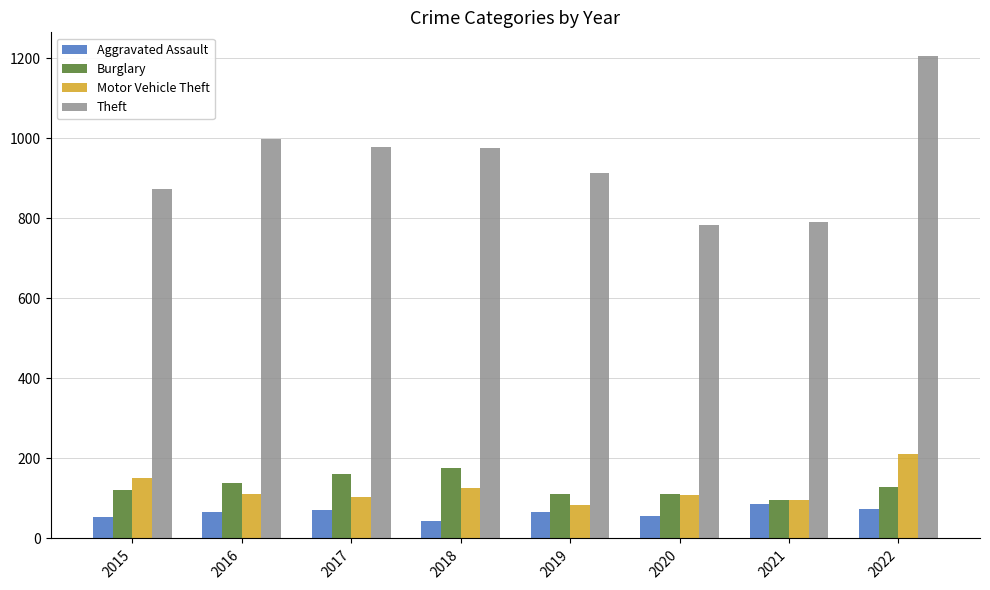

What is the difference between the Theft values at 2022 and 2018?

228